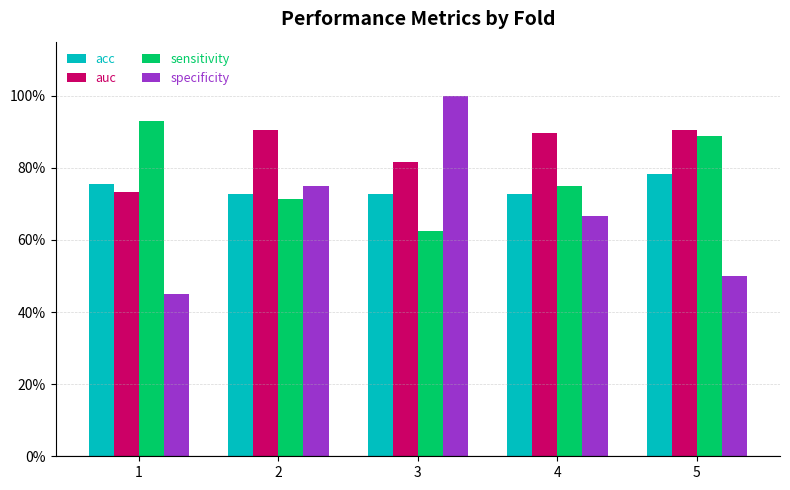

Are the bars horizontal?

No